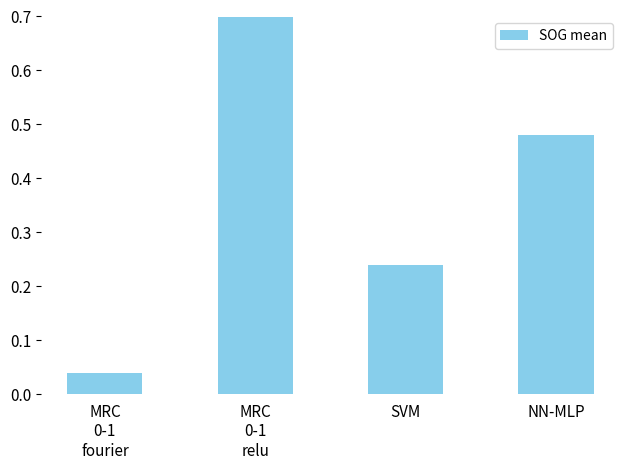

What is the label of the 2nd bar from the right?

SVM